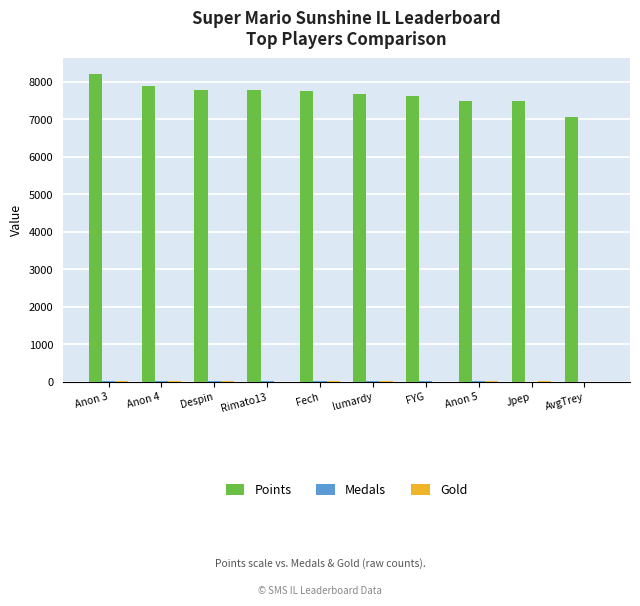

The value of Points at lumardy is 2370. True or false?

False